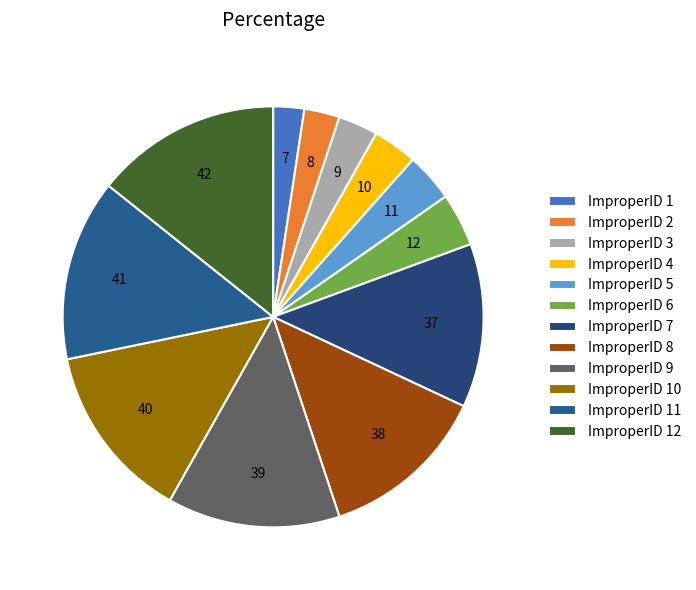

Count the number of slices in the pie.

12